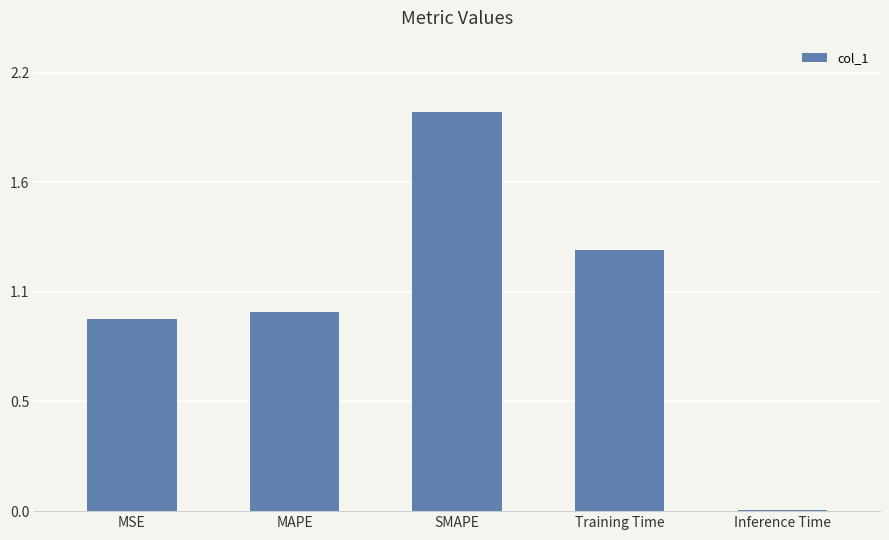

The chart shows a value of 0.0 at Inference Time. True or false?

True